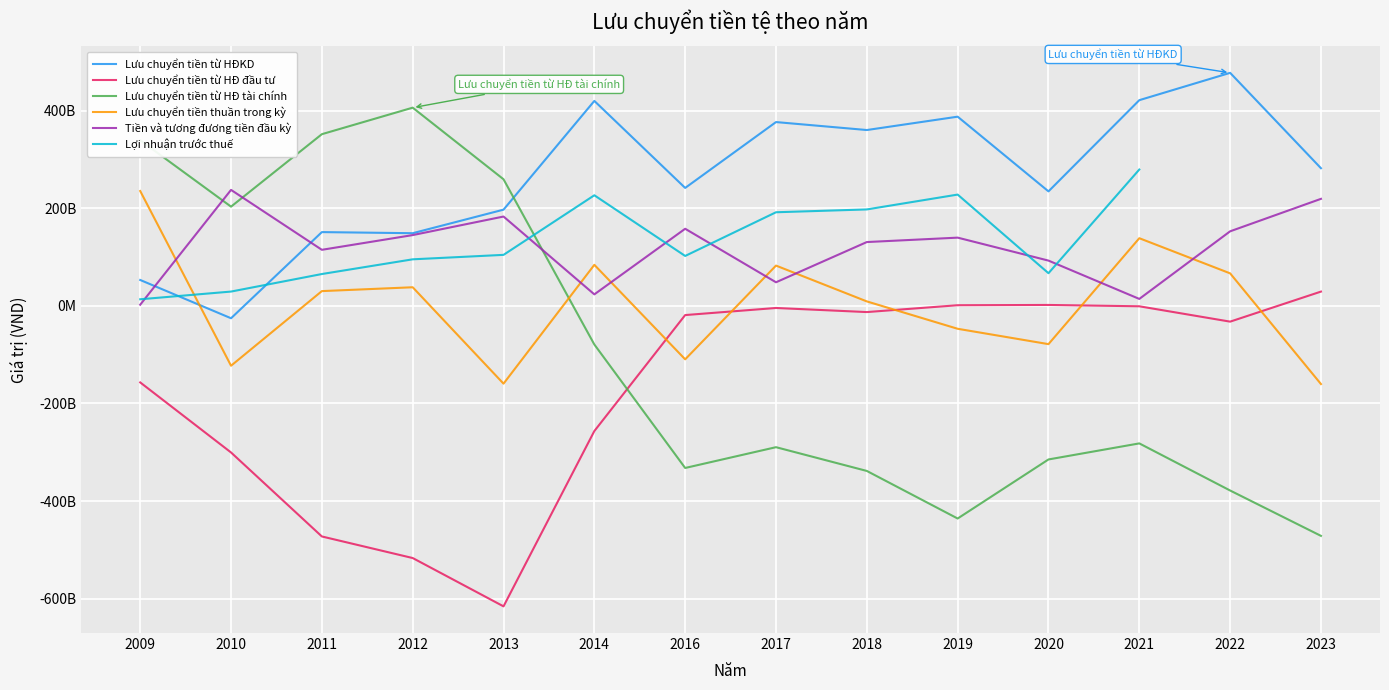

Between which two adjacent categories do Tiền và tương đương tiền đầu kỳ and Lưu chuyển tiền thuần trong kỳ first intersect?

2009 and 2010